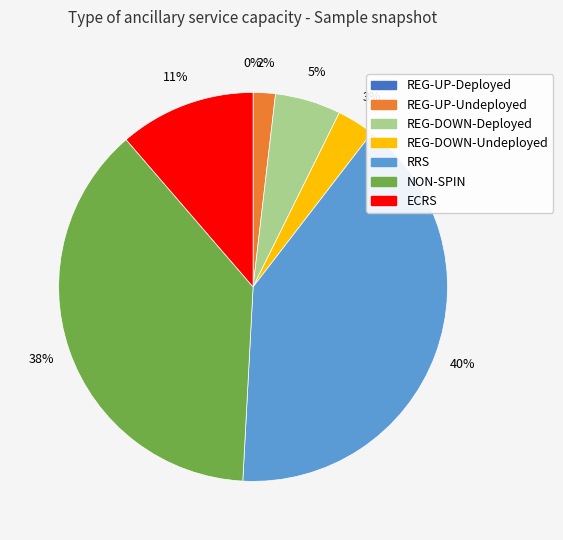

Combined, do NON-SPIN and REG-UP-Undeployed account for over 50%?

No